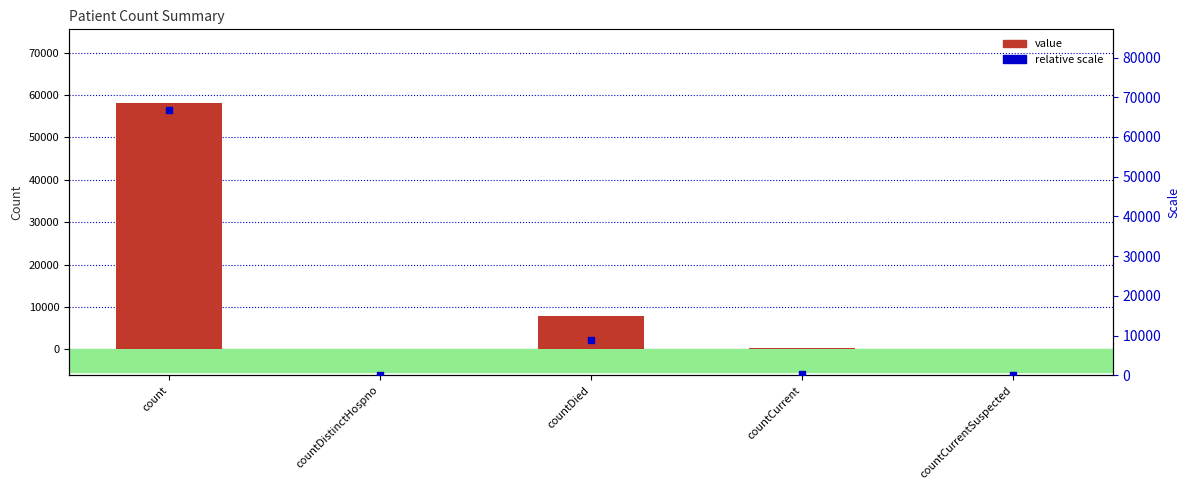

Is the value of value at countCurrent greater than the value of relative scale at countCurrent?

No